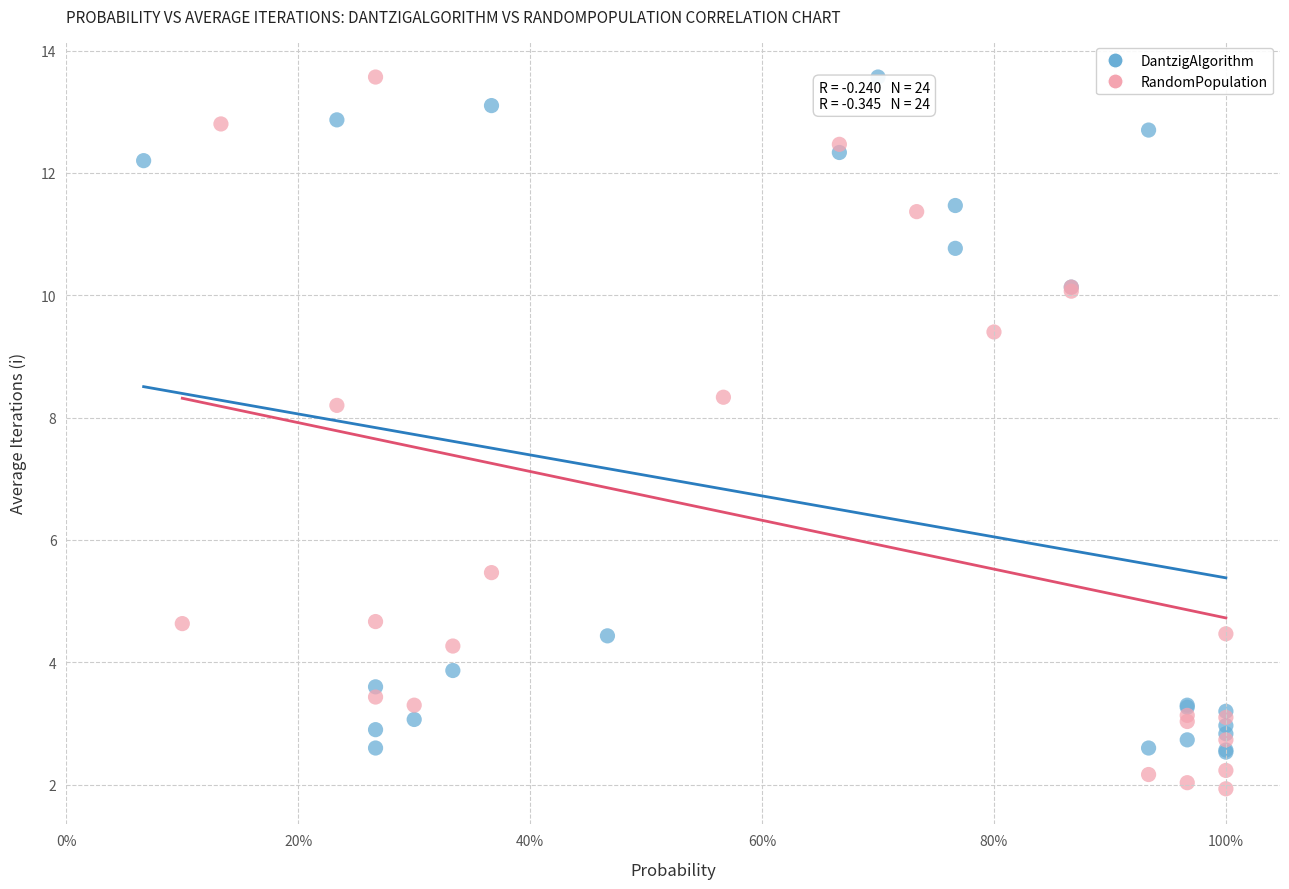

Which series contains the lowest Y value?

RandomPopulation